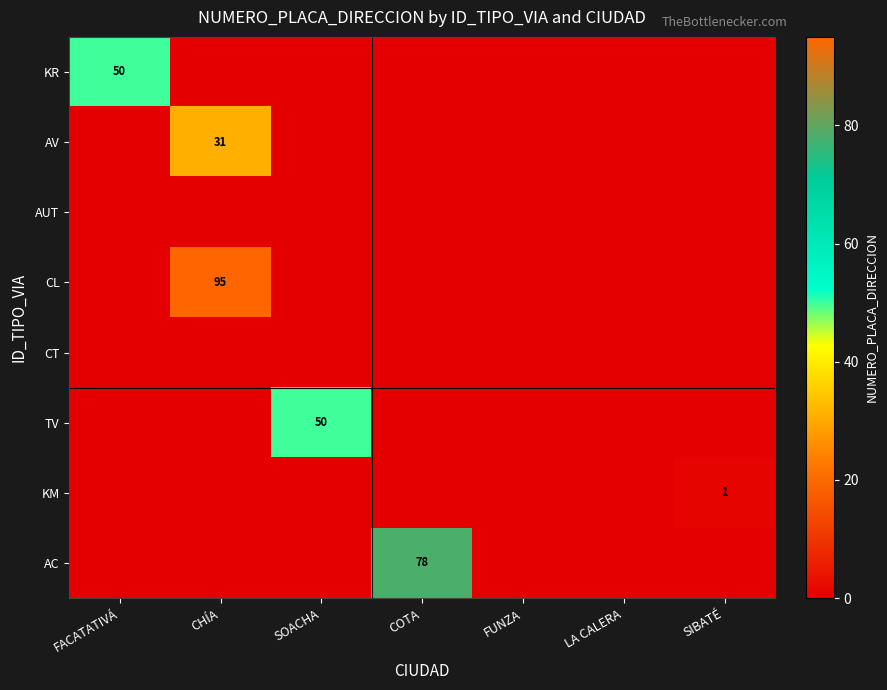

True or false: CL has a value of 126 at CHÍA.

False